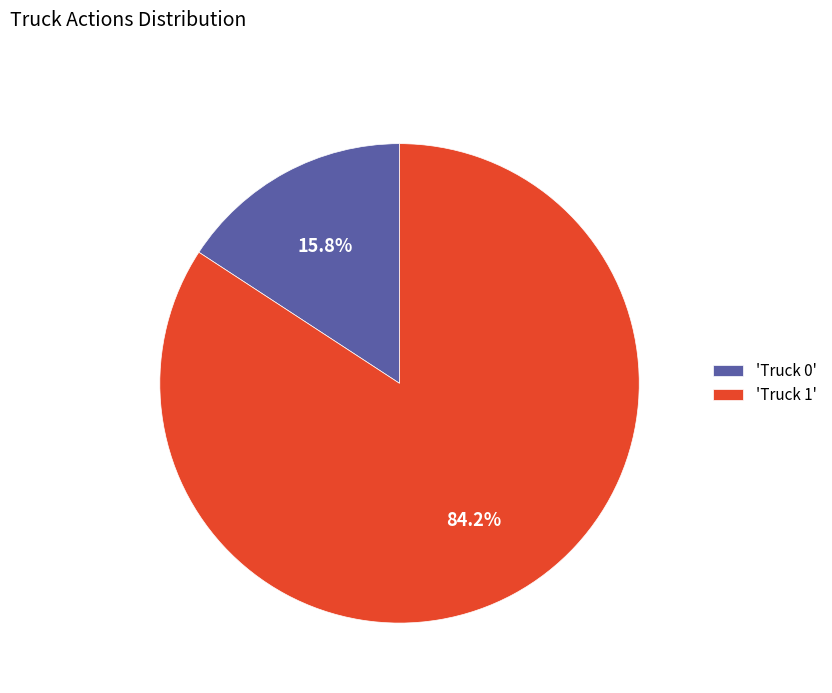

Rank the categories by value from lowest to highest.

'Truck 0', 'Truck 1'